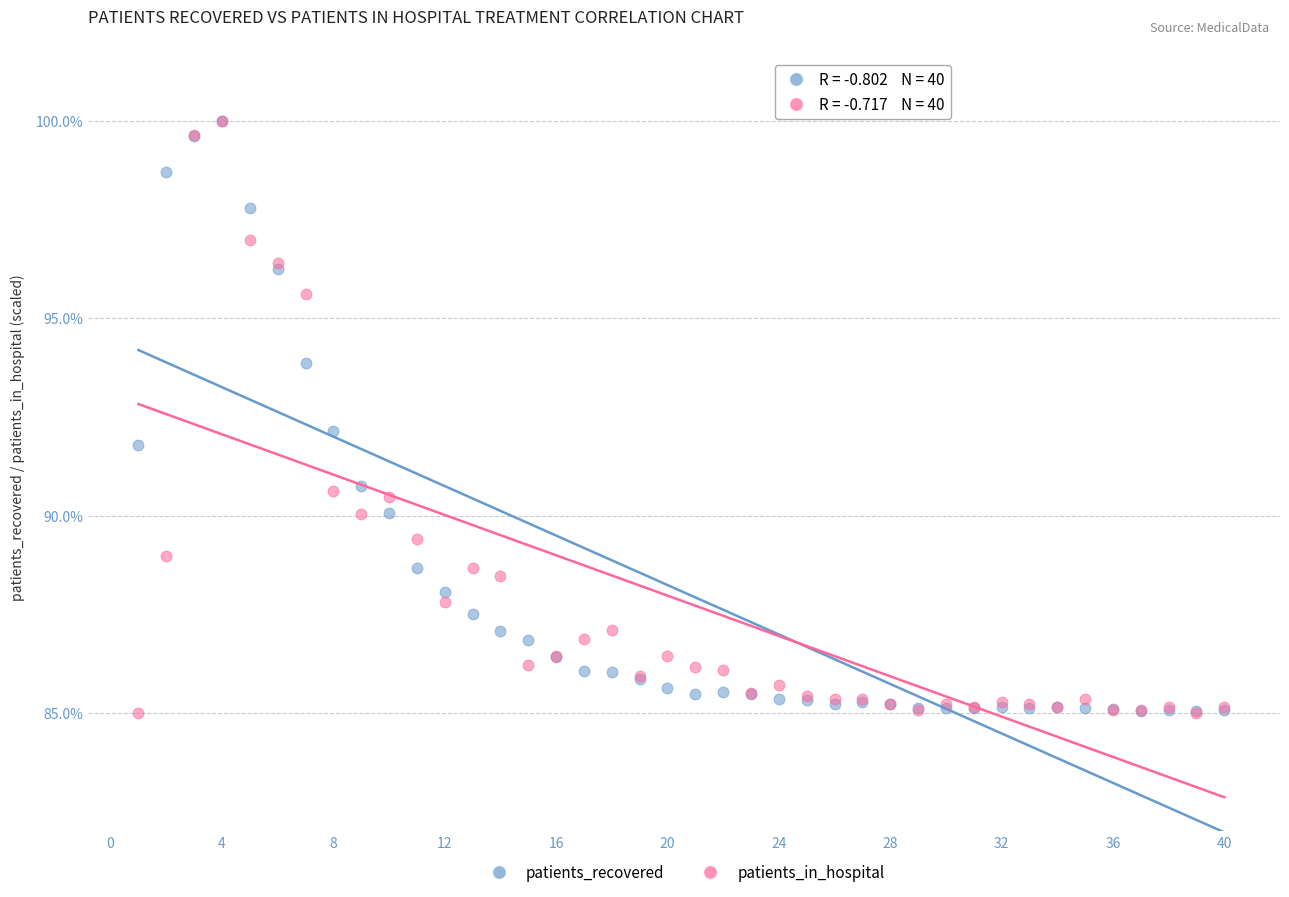

What are all the series names shown in the legend?

patients_recovered, patients_in_hospital